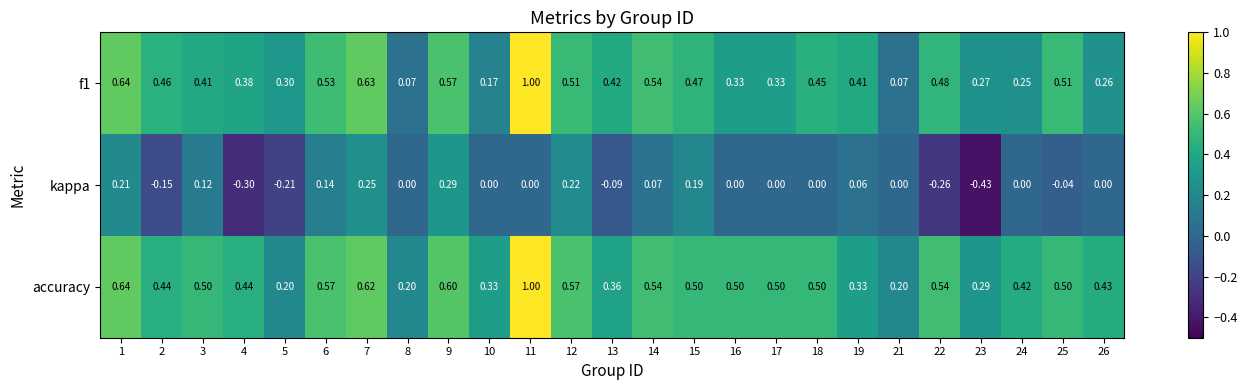

Between 16 and 19, which series saw the biggest shift?

accuracy